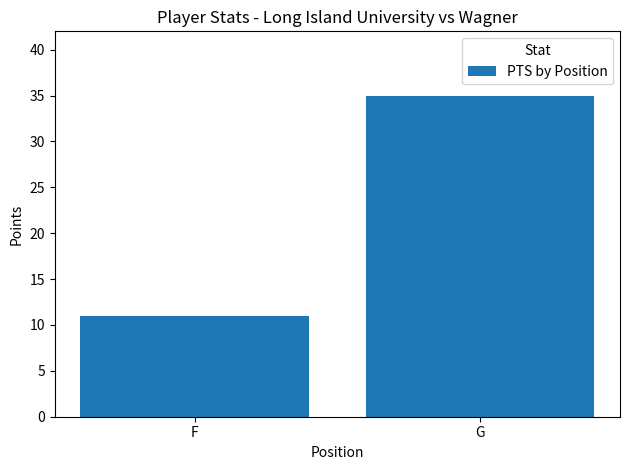

List the labels in order of value, smallest first.

F, G